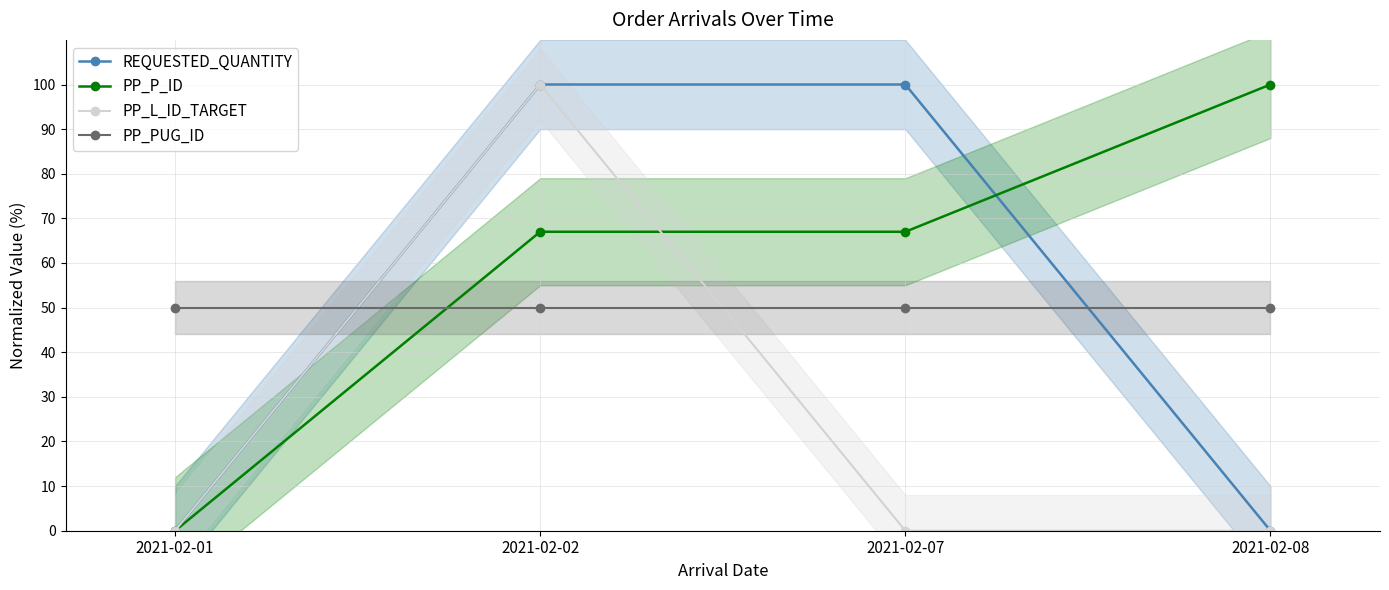

Reading right to left, what are all the values shown in this chart?

REQUESTED_QUANTITY: 2021-02-08=0.0	2021-02-07=100.0	2021-02-02=100.0	2021-02-01=0.0
PP_P_ID: 2021-02-08=100.0	2021-02-07=67.0	2021-02-02=67.0	2021-02-01=0.0
PP_L_ID_TARGET: 2021-02-08=0.0	2021-02-07=0.0	2021-02-02=100.0	2021-02-01=0.0
PP_PUG_ID: 2021-02-08=50.0	2021-02-07=50.0	2021-02-02=50.0	2021-02-01=50.0